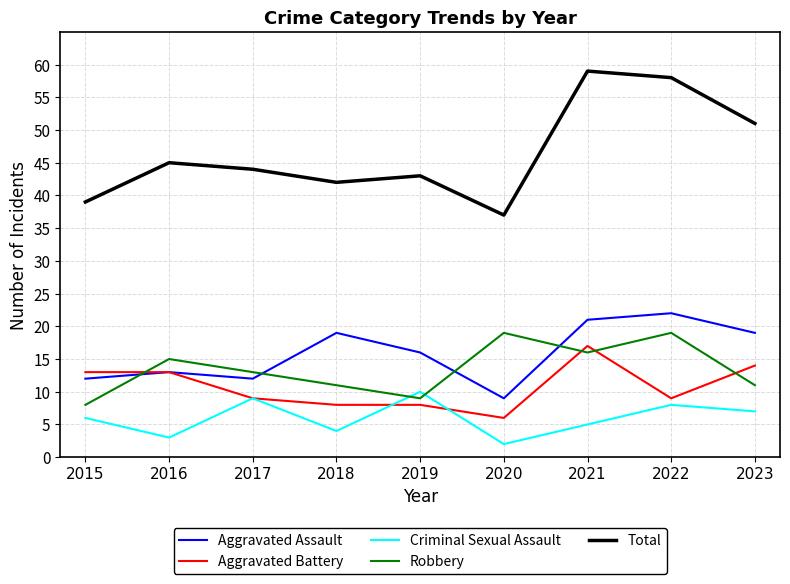

True or false: Total has more than 0 points higher than both neighbors.

True